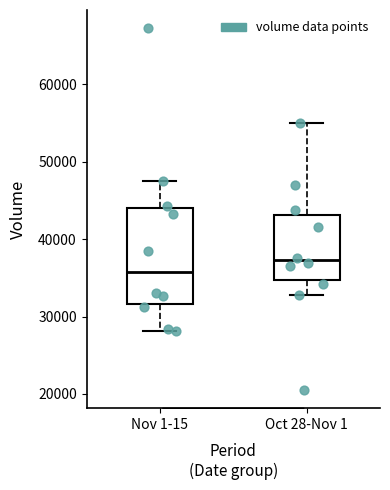

Reading left to right, transcribe this box plot: for each box, give where its median line is, the range the box spans, and where its two whiskers end, as read against the y-axis. The values are not printed on the chart, so give them approximately, as read against the axis.

Nov 1-15: median 36000, box 32000 to 44000, whiskers 28000 to 48000
Oct 28-Nov 1: median 37000, box 35000 to 43000, whiskers 33000 to 55000